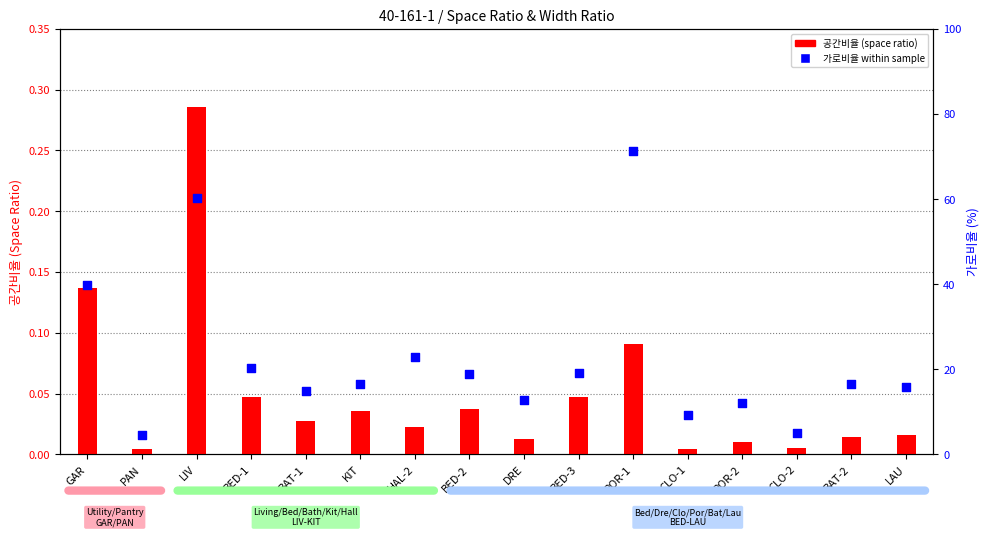

Which series reaches the maximum Y coordinate?

가로비율 within sample